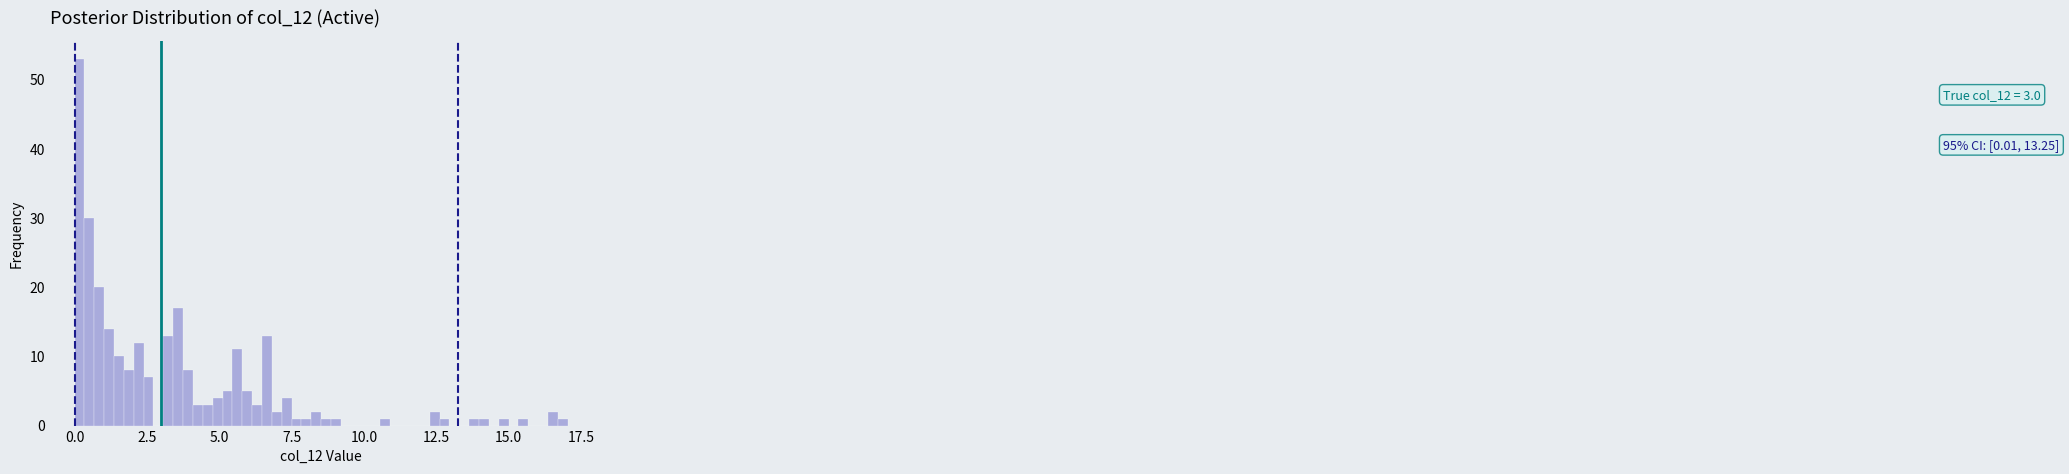

Read against the x-axis, roughly where is the centre of the tallest bar?

0.0